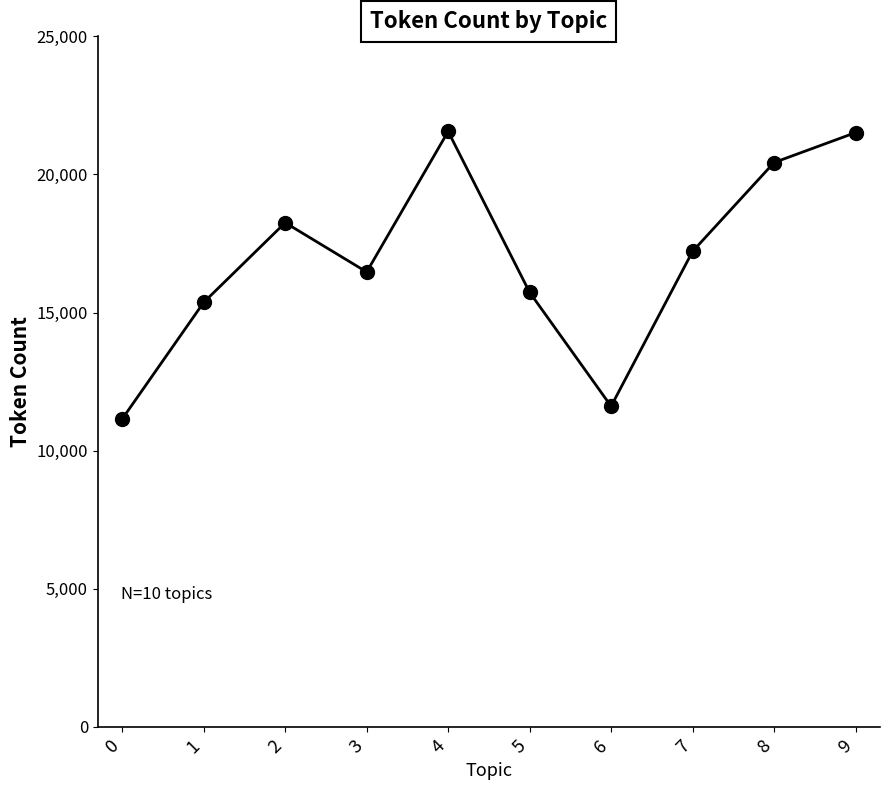

Is this an area chart (filled region under the line)?

No